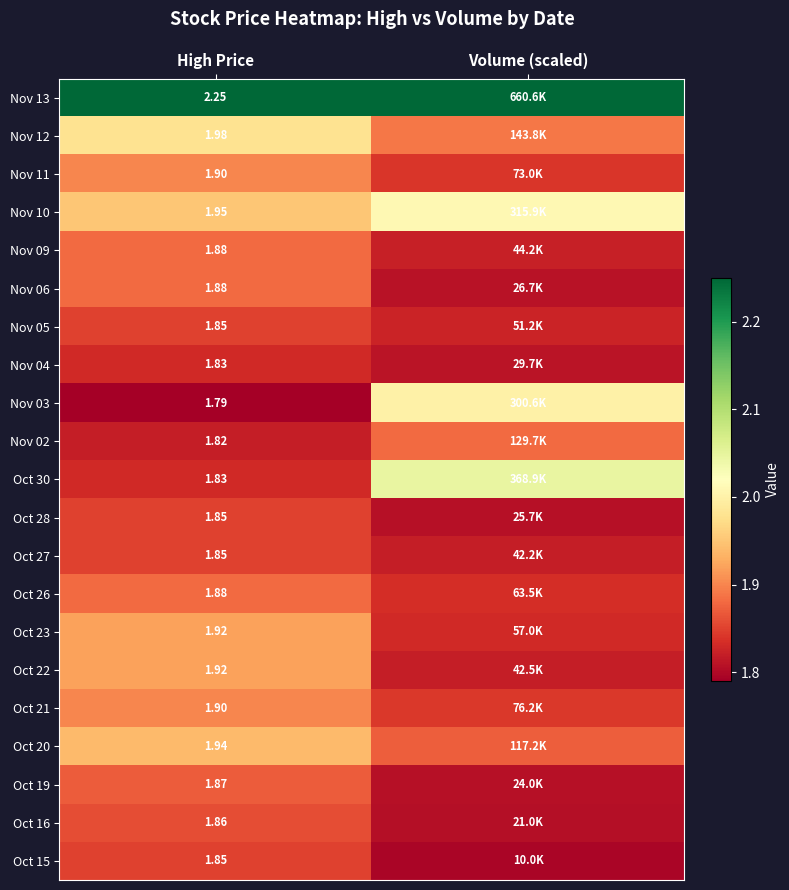

How many series are shown in this chart?

21